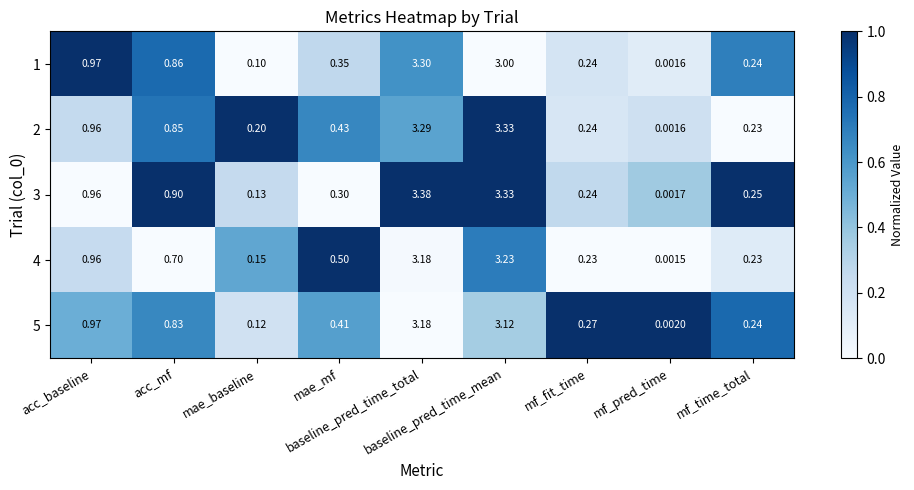

Reading right to left, list all the values displayed in this chart.

1: mf_time_total=0.2	mf_pred_time=0.0	mf_fit_time=0.2	baseline_pred_time_mean=3.0	baseline_pred_time_total=3.3	mae_mf=0.3	mae_baseline=0.1	acc_mf=0.9	acc_baseline=1.0
2: mf_time_total=0.2	mf_pred_time=0.0	mf_fit_time=0.2	baseline_pred_time_mean=3.3	baseline_pred_time_total=3.3	mae_mf=0.4	mae_baseline=0.2	acc_mf=0.8	acc_baseline=1.0
3: mf_time_total=0.2	mf_pred_time=0.0	mf_fit_time=0.2	baseline_pred_time_mean=3.3	baseline_pred_time_total=3.4	mae_mf=0.3	mae_baseline=0.1	acc_mf=0.9	acc_baseline=1.0
4: mf_time_total=0.2	mf_pred_time=0.0	mf_fit_time=0.2	baseline_pred_time_mean=3.2	baseline_pred_time_total=3.2	mae_mf=0.5	mae_baseline=0.1	acc_mf=0.7	acc_baseline=1.0
5: mf_time_total=0.2	mf_pred_time=0.0	mf_fit_time=0.3	baseline_pred_time_mean=3.1	baseline_pred_time_total=3.2	mae_mf=0.4	mae_baseline=0.1	acc_mf=0.8	acc_baseline=1.0